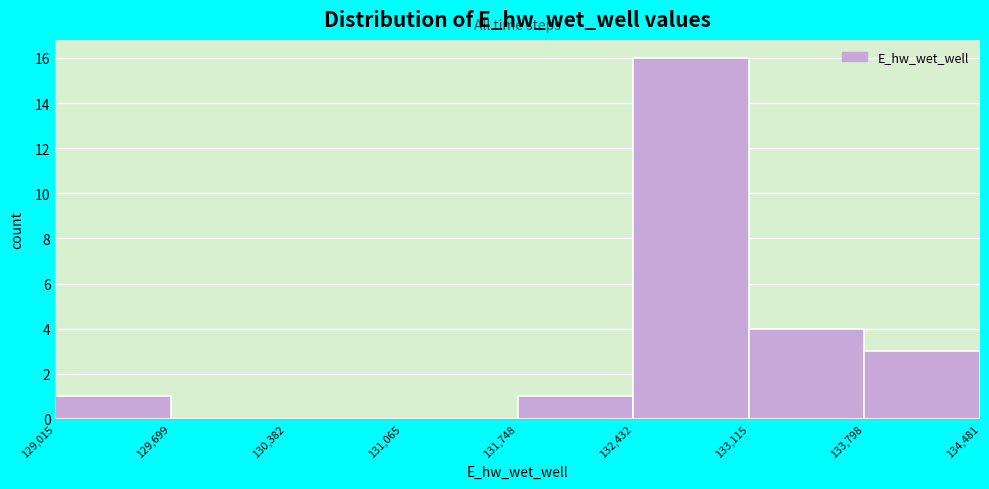

Reading left to right, list every bar in this chart as the range it spans on the x-axis followed by its height. The values are not printed on the chart, so give them approximately, as read against the axis.

129,015 to 129,699: 1
129,699 to 130,382: 0
130,382 to 131,065: 0
131,065 to 131,748: 0
131,748 to 132,432: 1
132,432 to 133,115: 16
133,115 to 133,798: 4
133,798 to 134,481: 3